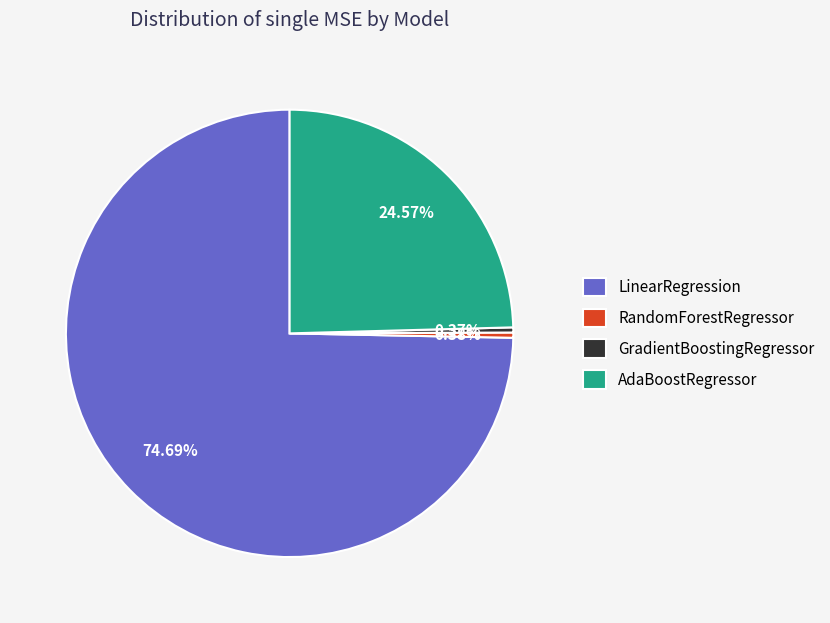

Between LinearRegression and AdaBoostRegressor, which is larger?

LinearRegression